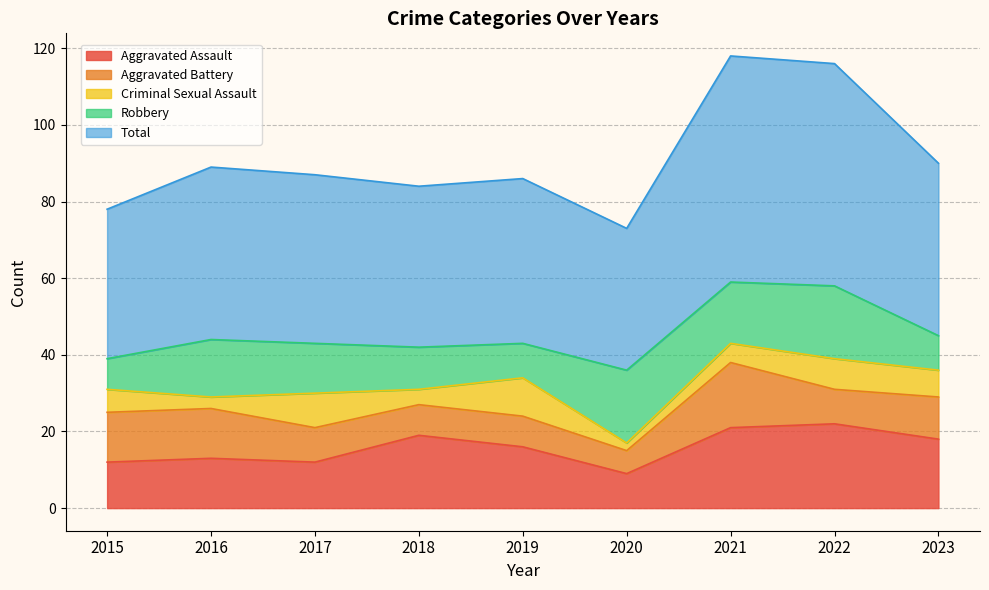

The value of Aggravated Battery at 2023 is 16. True or false?

False